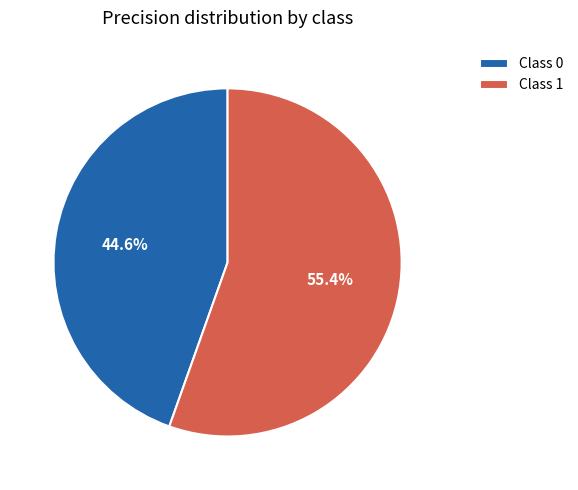

How many slices are in this pie chart?

2